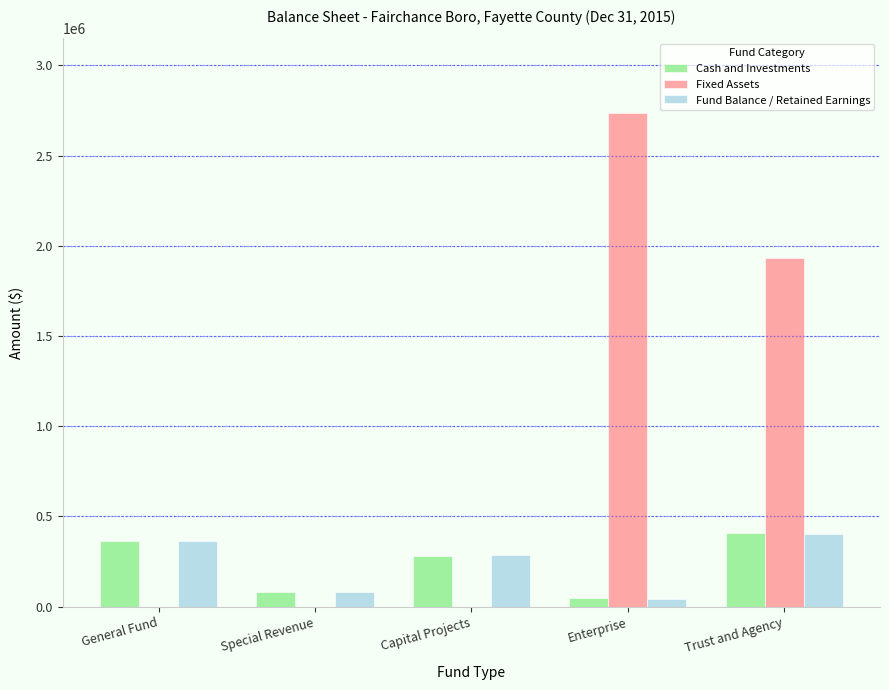

At which category is the sum across all series the highest?

Enterprise